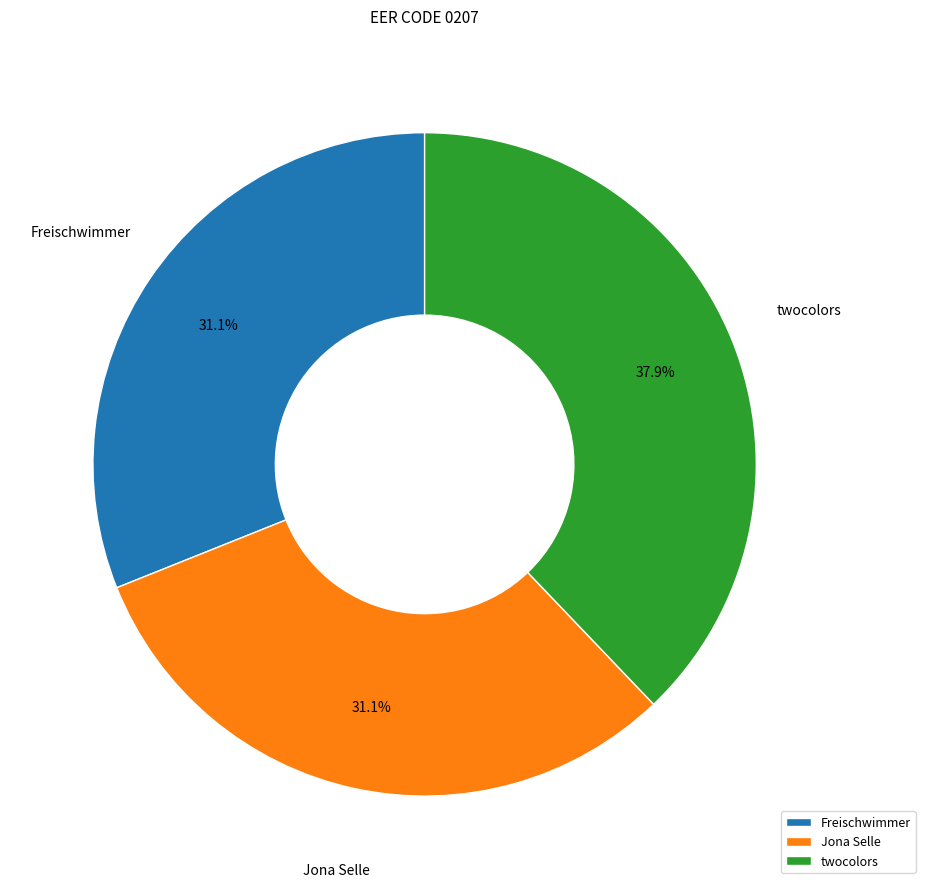

What is the largest slice in the pie chart?

twocolors